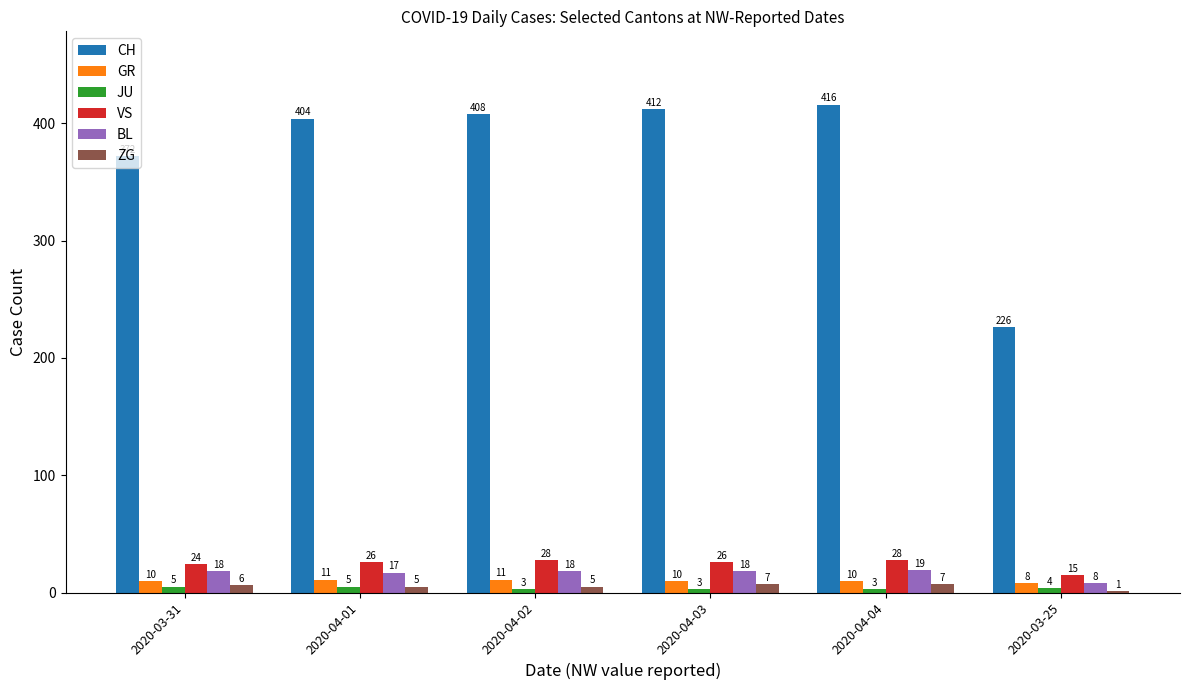

What is the maximum value for GR?

11